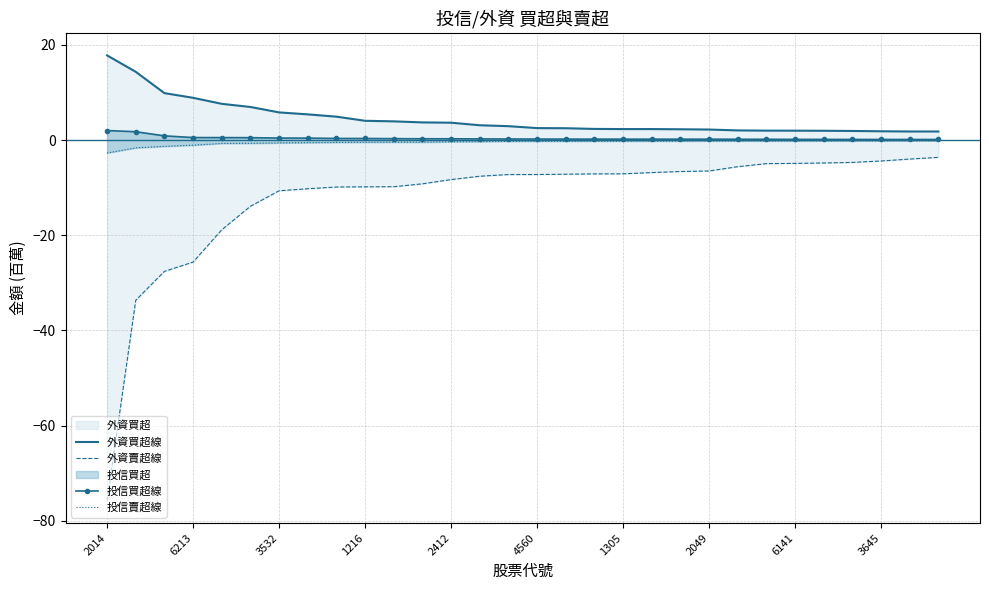

What is the maximum value for 外資賣超線?

-3.6